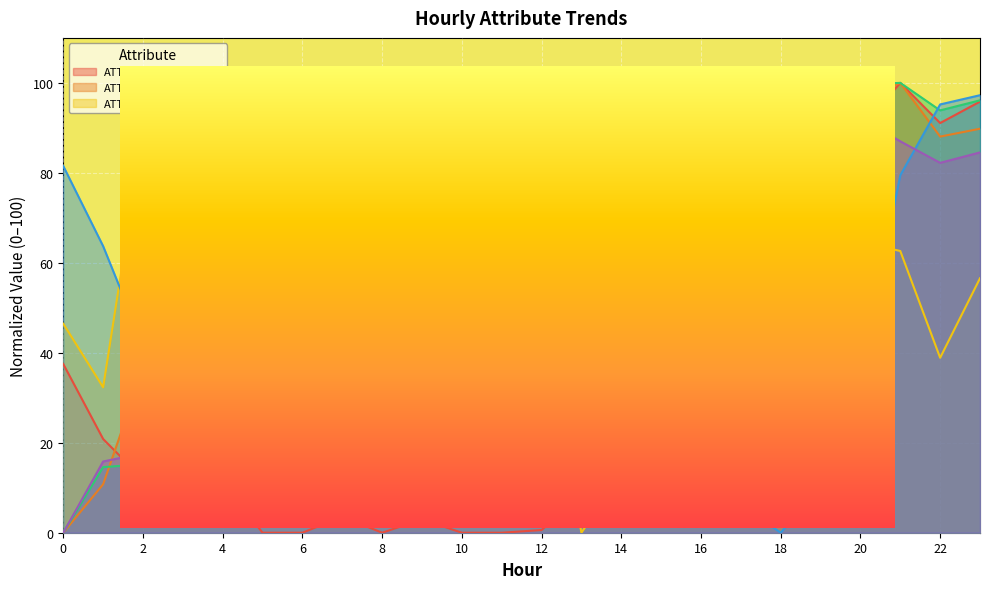

Reading right to left, list all the values displayed in this chart.

ATT8: 95.8	91.1	100.0	89.9	78.6	69.6	67.3	53.0	31.0	16.1	8.3	0.6	0.0	0.0	3.0	0.0	3.6	0.0	0.0	11.3	6.0	11.9	20.8	37.5
ATT11: 89.8	88.1	100.0	96.1	82.2	81.7	75.0	74.1	66.6	69.1	45.8	44.8	42.5	27.8	30.8	33.3	43.0	47.3	44.9	30.1	42.6	36.3	10.8	0.0
ATT12: 56.6	38.9	62.6	64.6	55.1	63.6	49.0	40.4	18.2	13.1	0.0	49.5	70.2	67.2	78.3	100.0	99.0	85.9	81.3	68.2	78.8	88.9	32.3	46.5
ATT16: 96.1	93.9	100.0	99.6	96.2	97.5	96.2	96.2	87.8	82.9	64.6	51.9	43.5	27.4	18.4	8.8	12.9	19.0	27.1	12.9	28.2	15.2	14.6	0.0
ATT17: 97.3	95.2	79.5	35.6	10.3	0.0	6.2	17.1	28.8	52.1	50.7	54.1	73.3	81.5	100.0	56.8	66.4	52.1	34.9	27.4	20.5	41.8	63.7	81.5
ATT21: 84.5	82.2	87.0	92.2	97.4	99.9	100.0	99.4	92.7	86.5	71.3	60.8	49.4	30.1	14.0	5.9	16.1	24.8	33.1	21.9	36.6	17.7	15.8	0.0